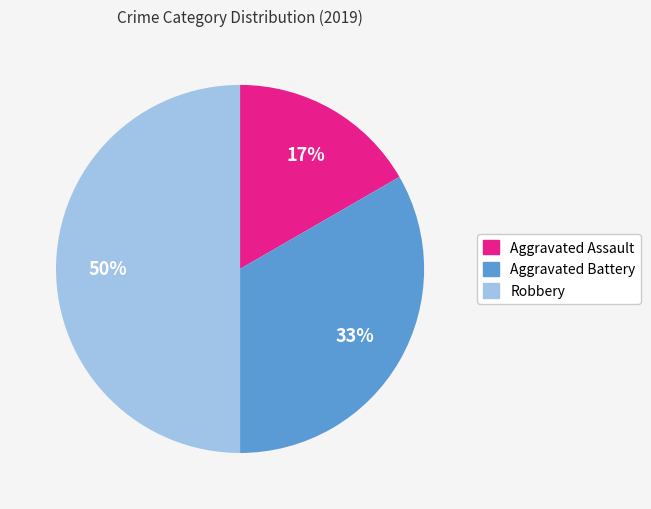

Approximately how many times larger is the value at Aggravated Assault compared to Aggravated Battery?

0.5